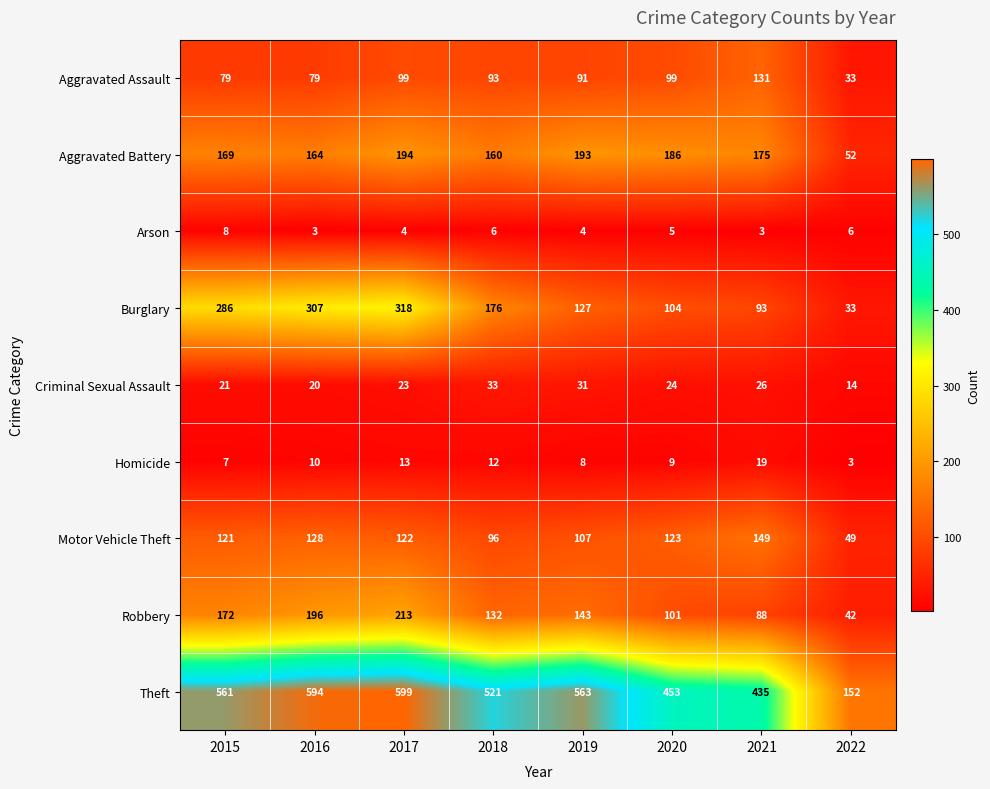

What is the total value across all series at 2019?

1267